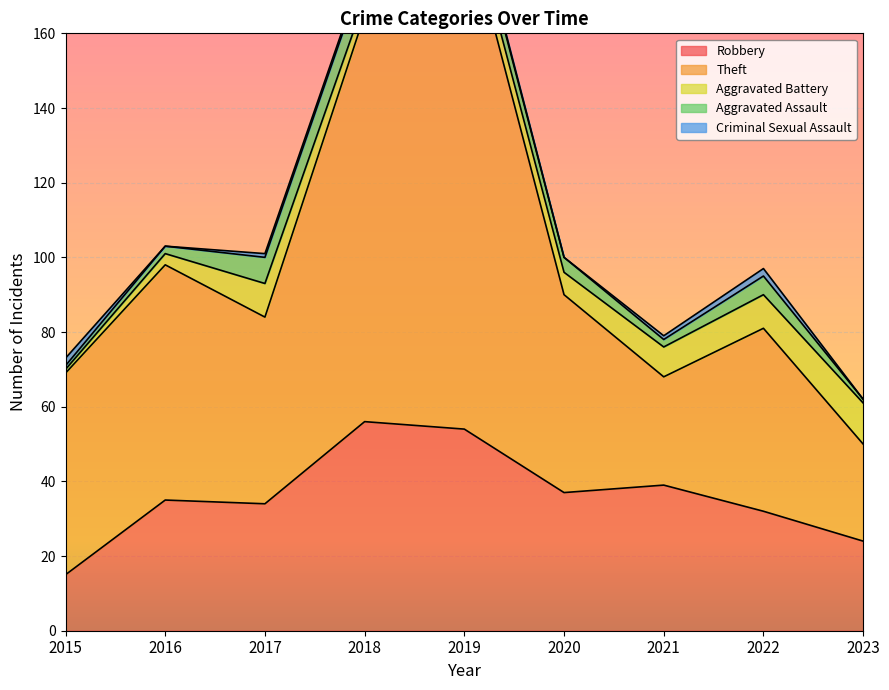

Where is the first local maximum for Robbery?

2016